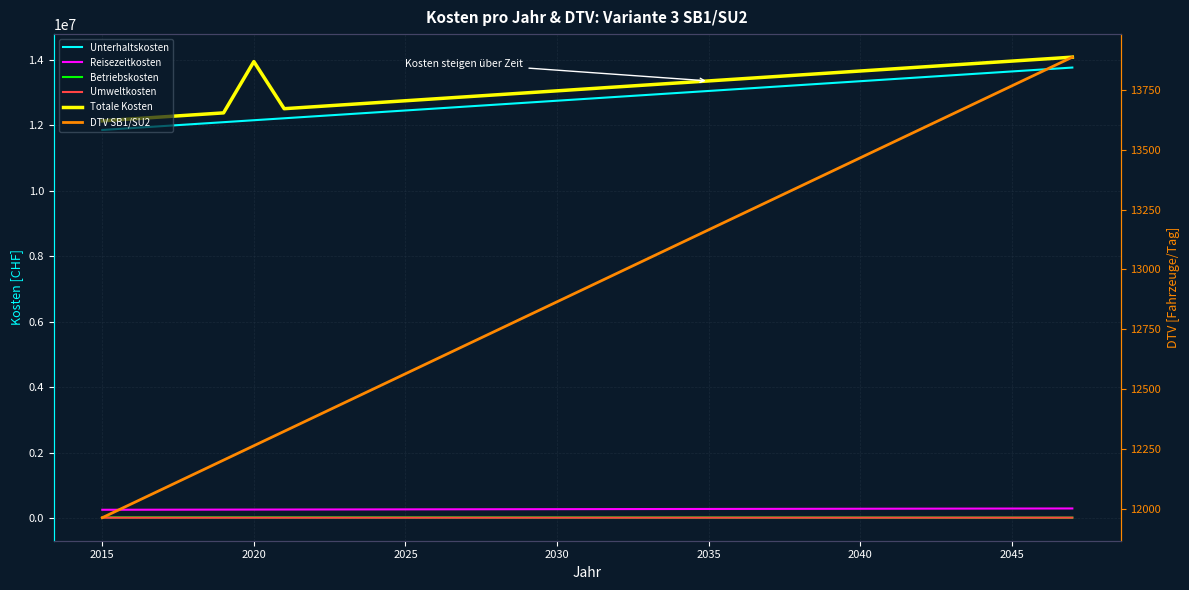

True or false: Unterhaltskosten and DTV SB1/SU2 intersect in this chart.

False